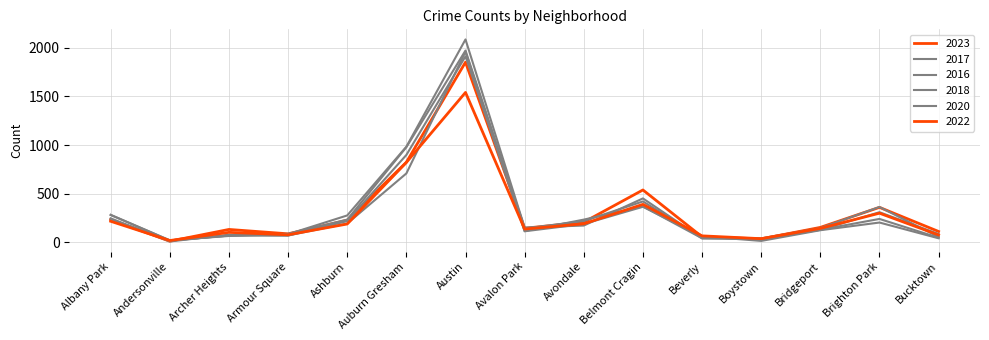

Which series has the largest total across all categories?

2016